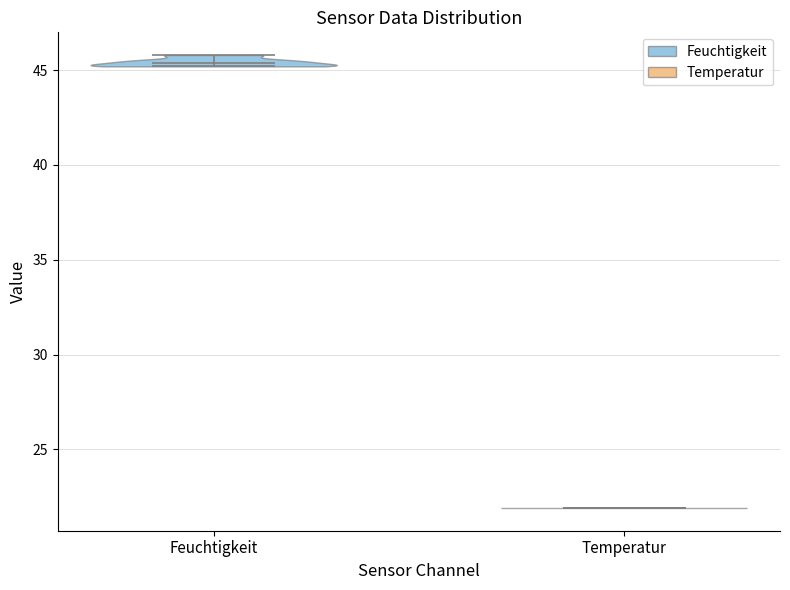

Reading left to right, read every violin against the y-axis: where its median line is, and the lowest and highest points it reaches. The values are not printed on the chart, so give them approximately, as read against the axis.

Feuchtigkeit: median line 45.5, lowest point 45.0, highest point 46.0
Temperatur: median line 22.0, lowest point 22.0, highest point 22.0